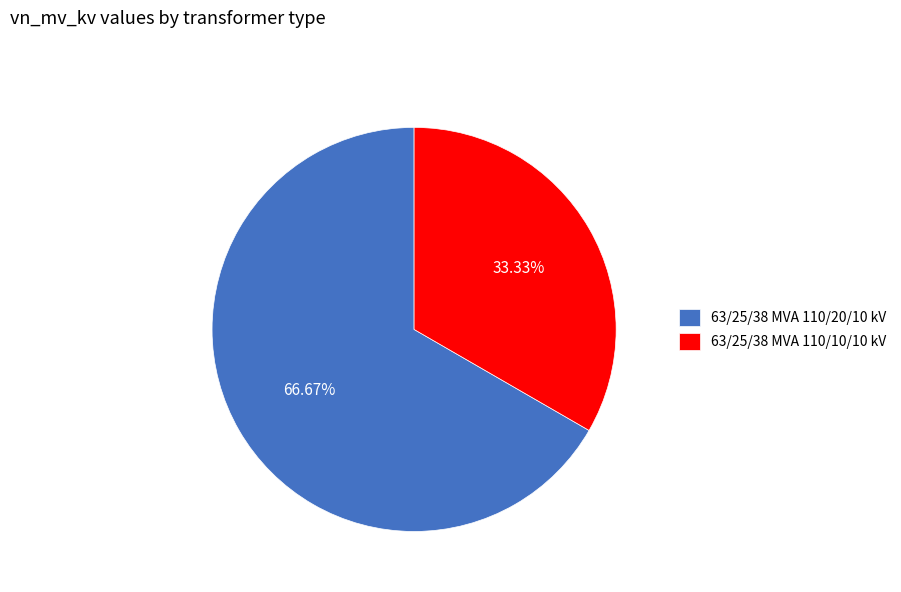

How many segments does this pie chart have?

2